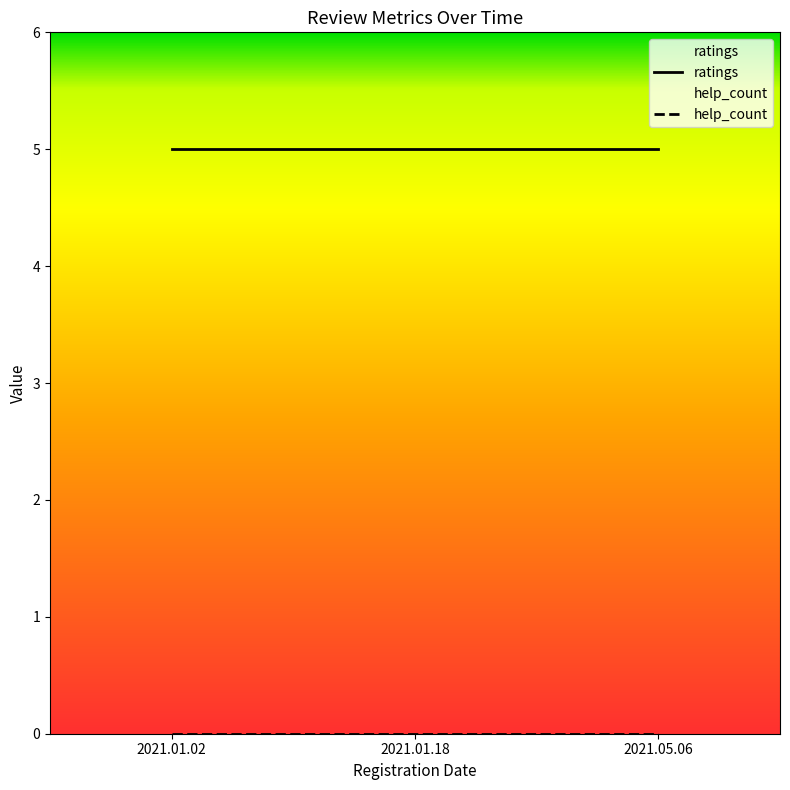

Rank the series by their maximum value, from highest to lowest.

ratings, help_count